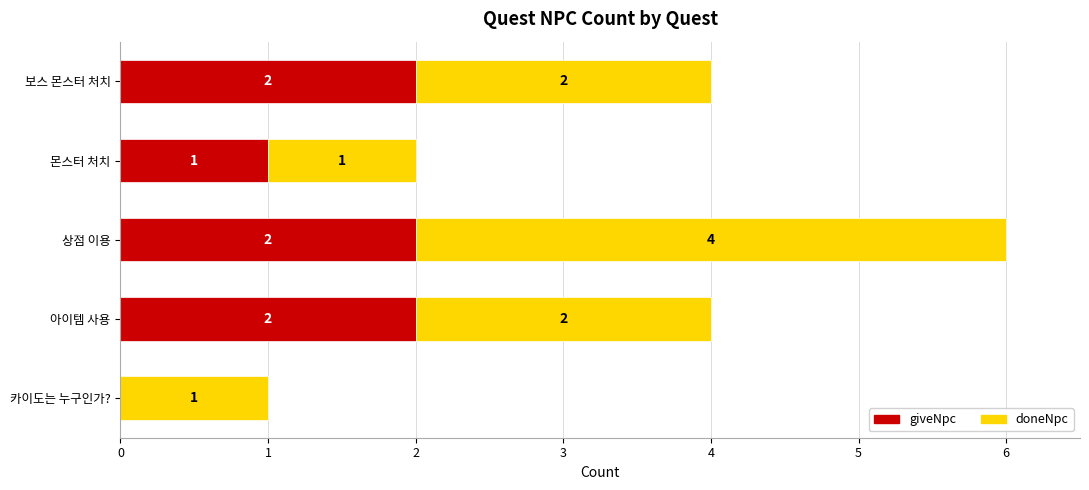

Count the giveNpc values in the range 1 to 2.

4